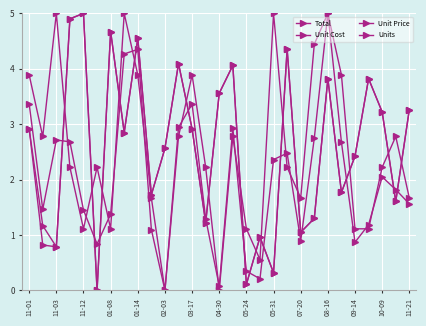

Does the chart have visible grid lines?

Yes